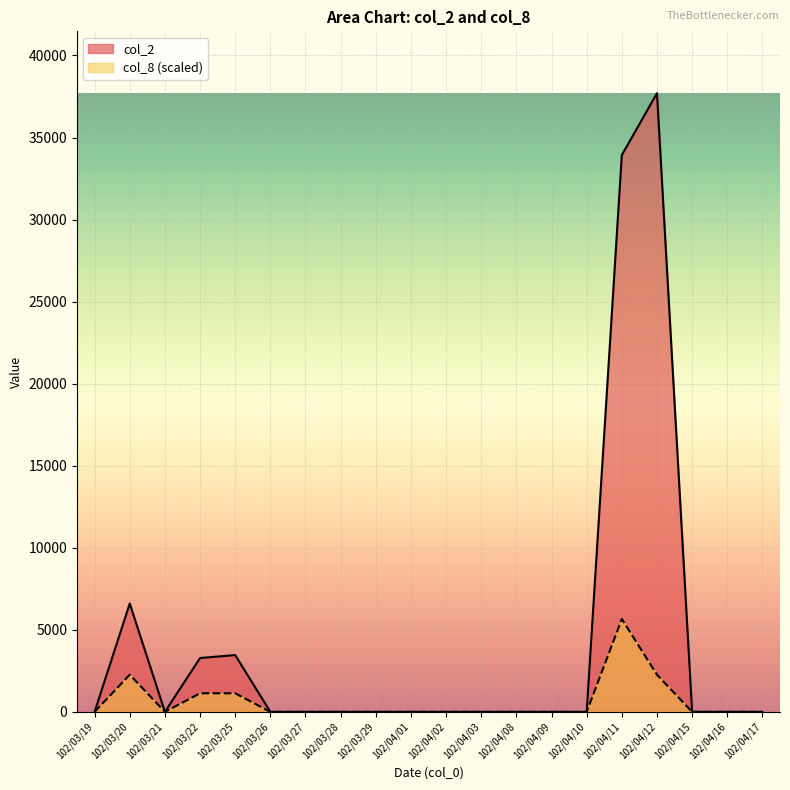

What is the label of the 19th point from the left?

102/04/16